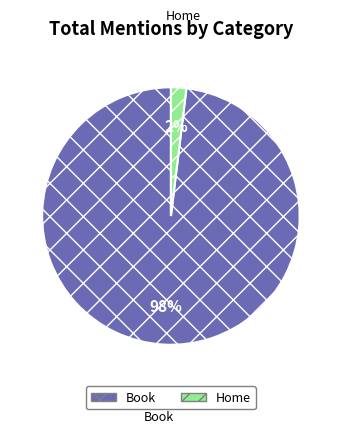

Count the number of slices in the pie.

2